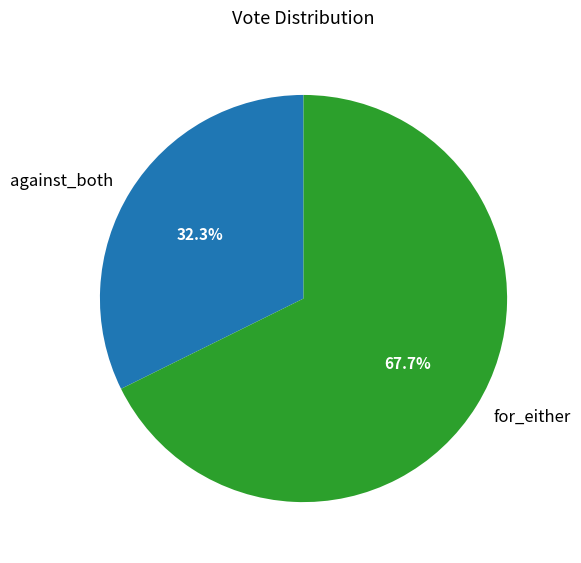

Does for_either represent more than half of the total?

Yes